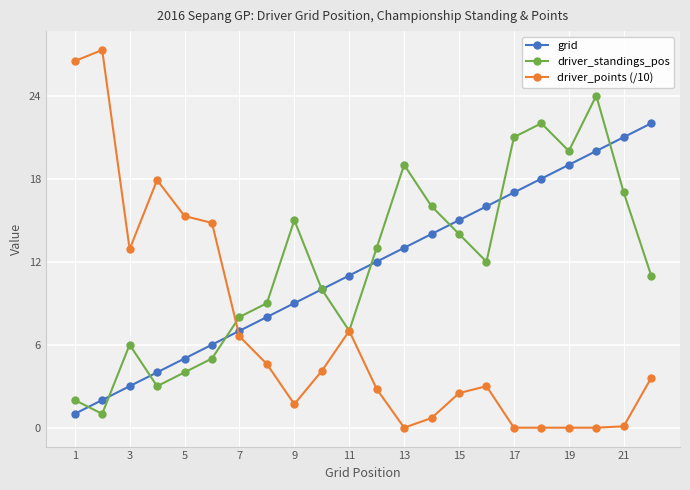

Does the chart display data point markers on the line(s)?

Yes